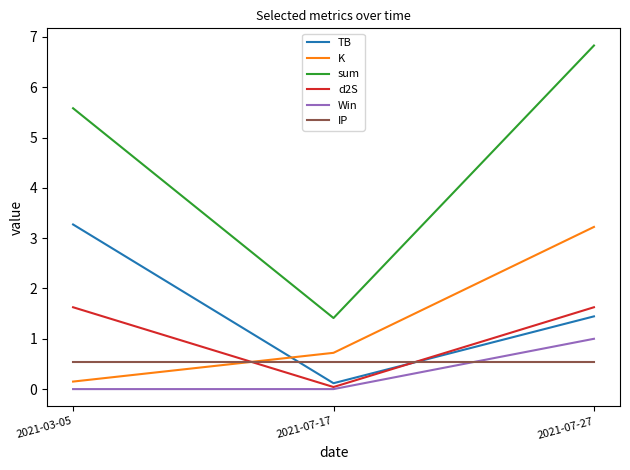

List the labels in order of K value, smallest first.

2021-03-05, 2021-07-17, 2021-07-27